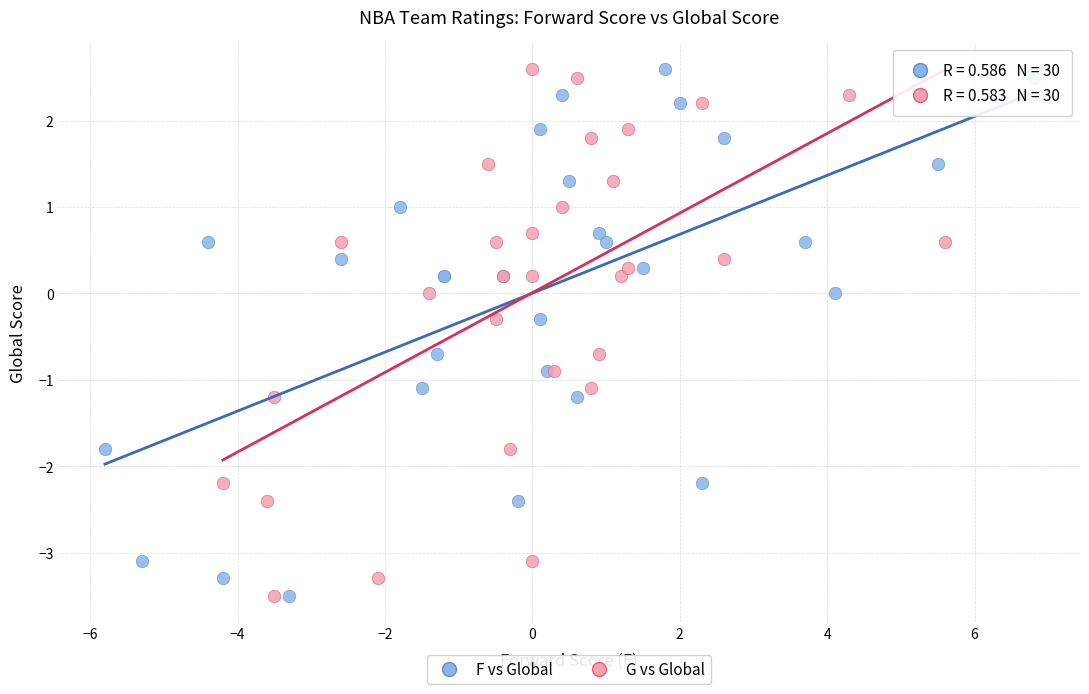

What are all the series names shown in the legend?

F vs Global, G vs Global